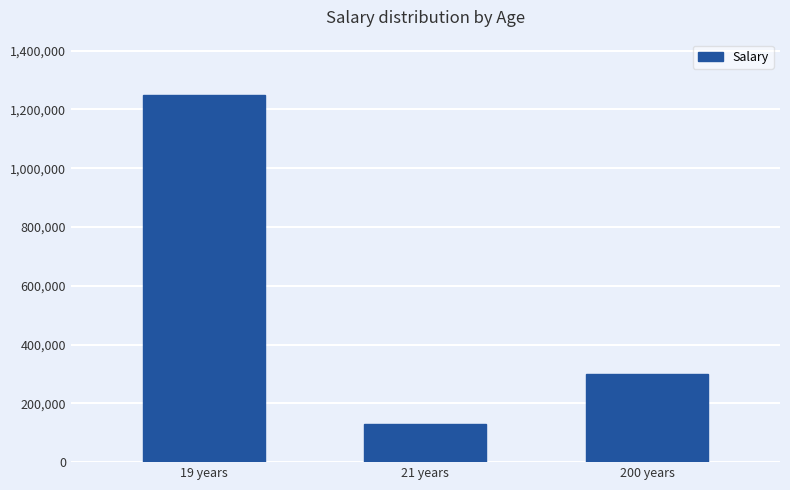

What position from the right is 21 years?

2